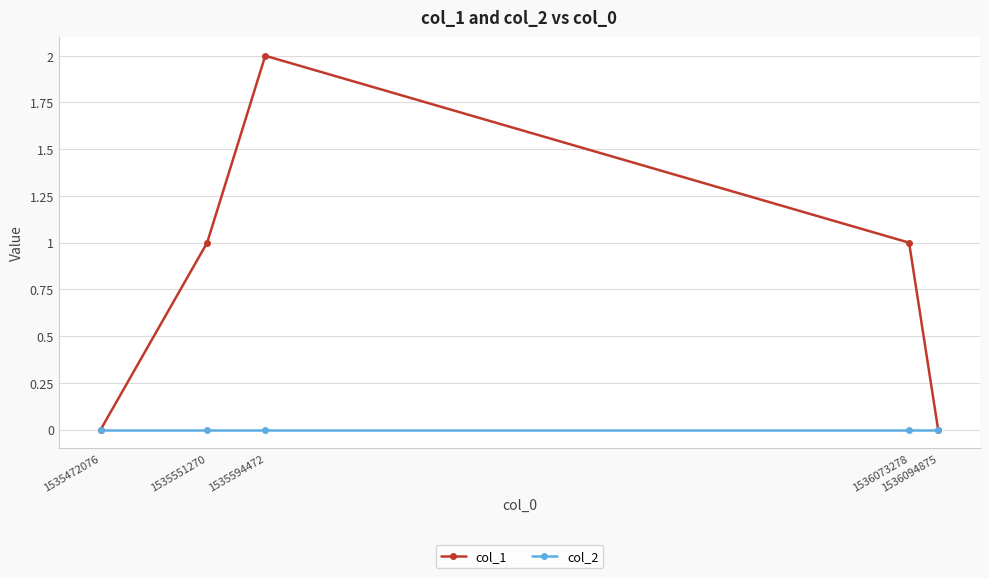

How many data points in col_1 are less than 1?

2